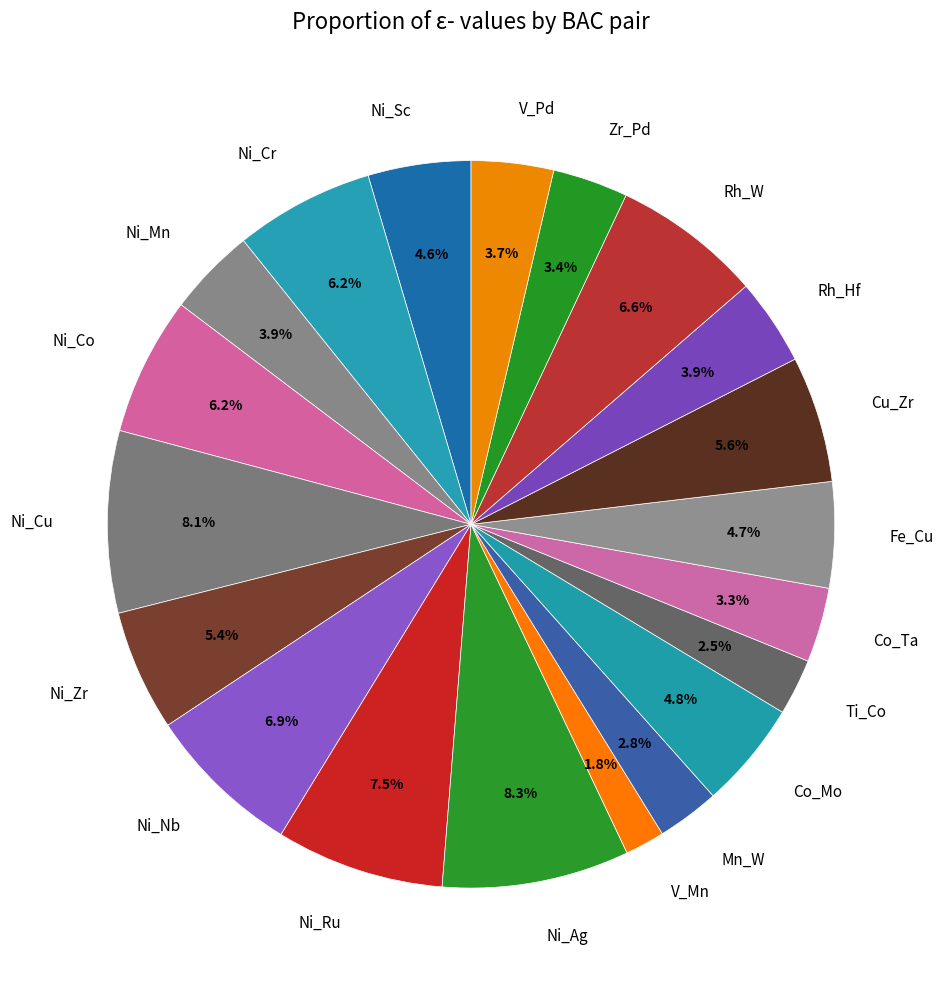

Which has a higher value, Cu_Zr or Ni_Sc?

Cu_Zr